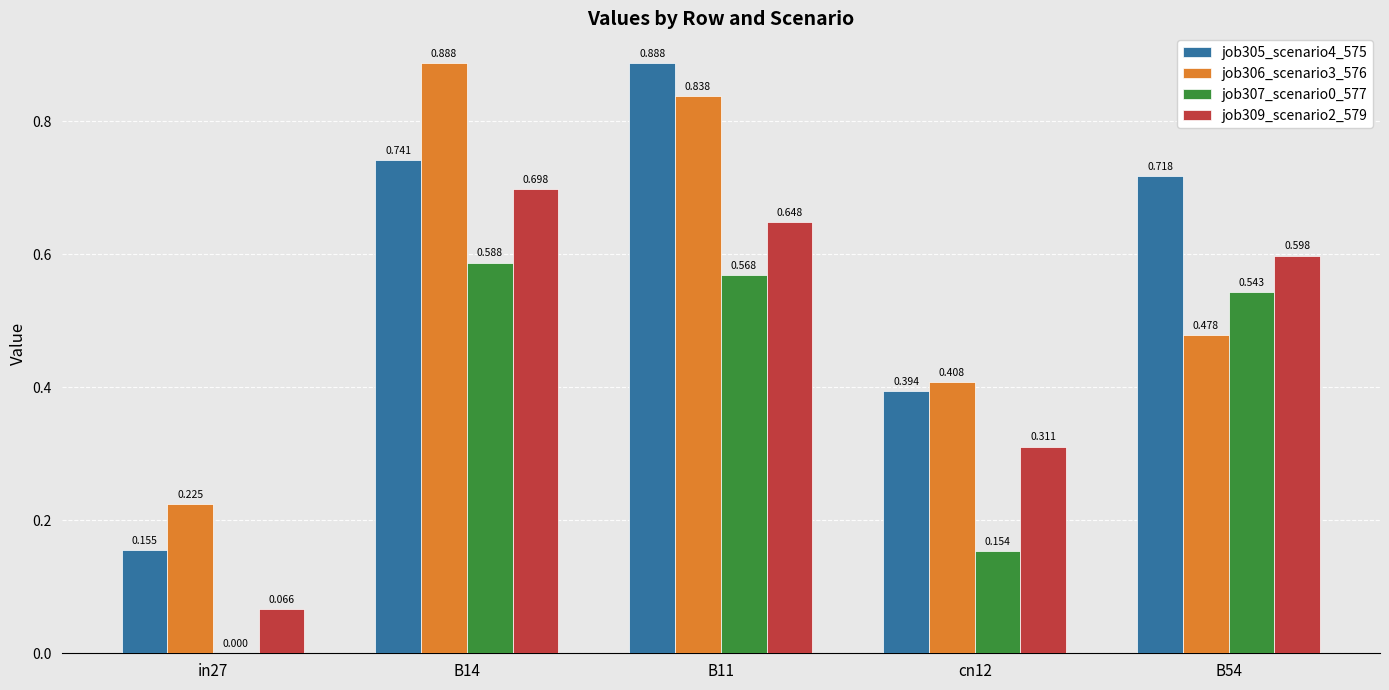

Is the value of job306_scenario3_576 at cn12 greater than the value of job309_scenario2_579 at cn12?

Yes